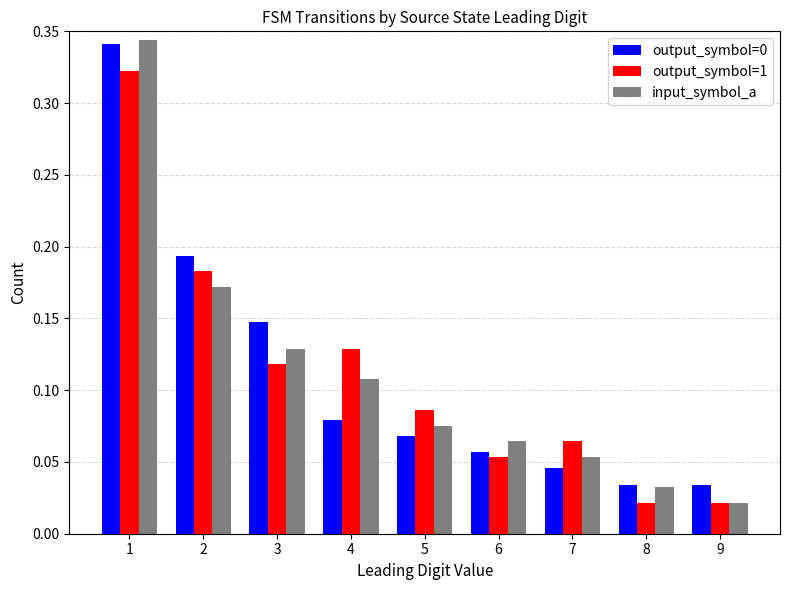

How many data points does each series have?

9